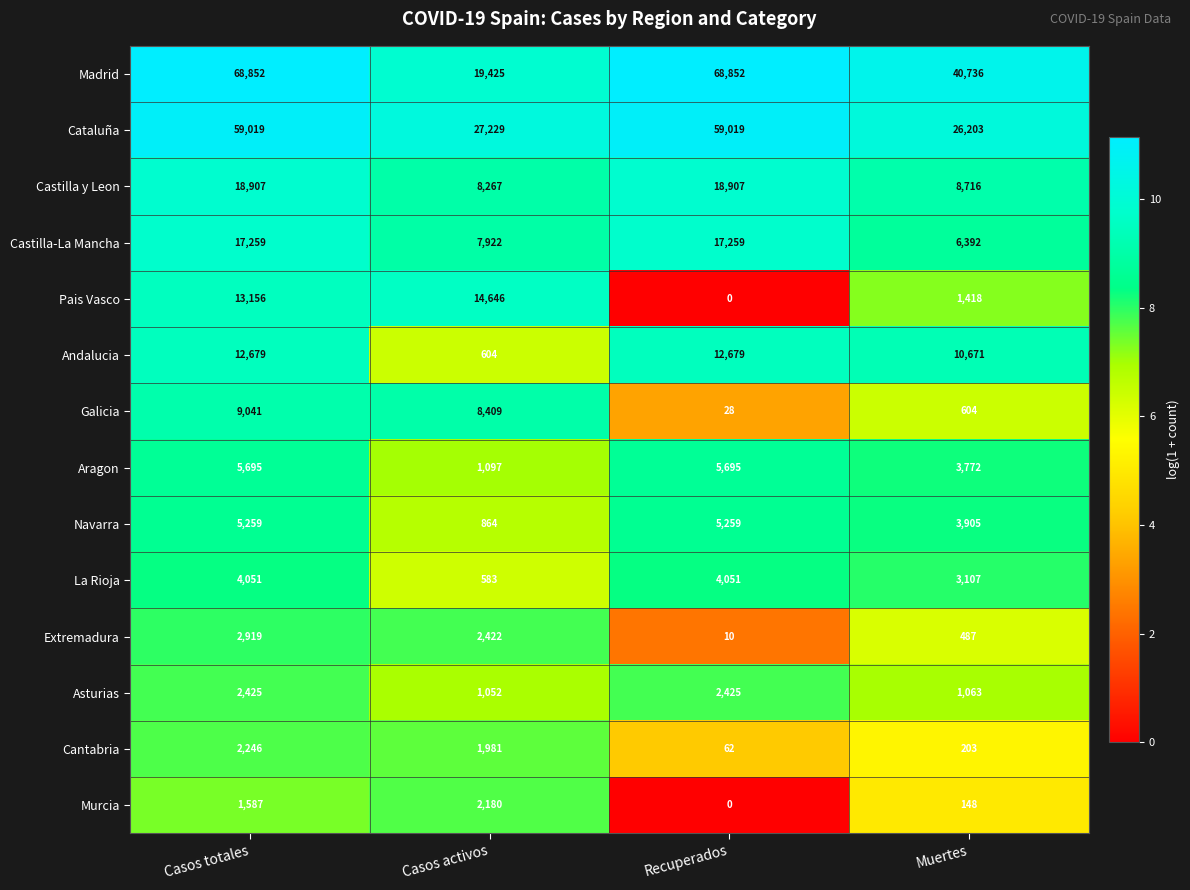

Rank the series by their maximum value, from lowest to highest.

Murcia, Cantabria, Asturias, Extremadura, La Rioja, Navarra, Aragon, Galicia, Andalucia, Pais Vasco, Castilla-La Mancha, Castilla y Leon, Cataluña, Madrid